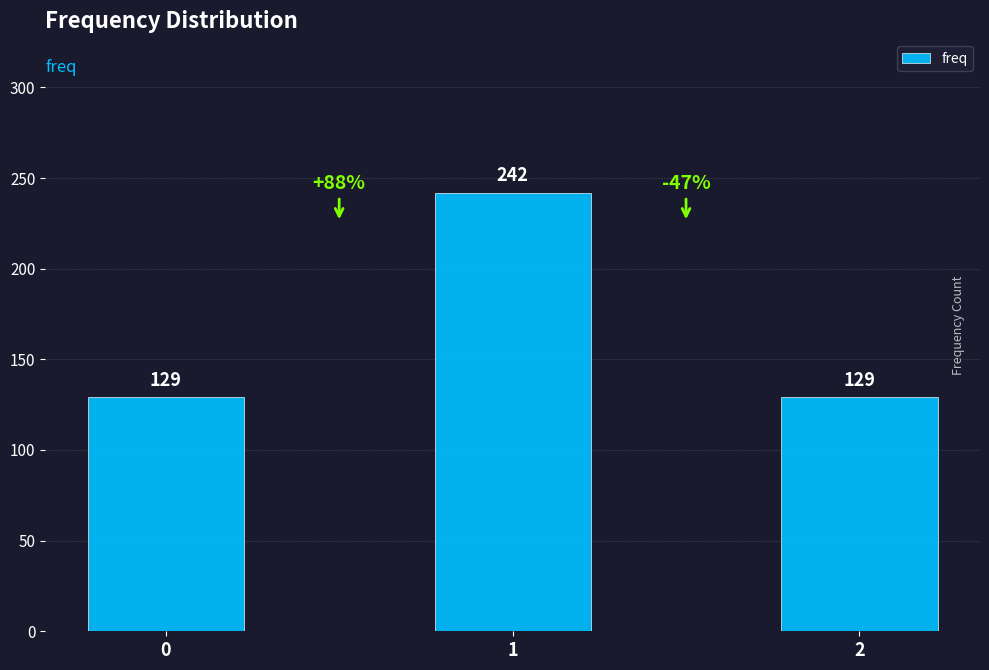

Does the chart contain stacked bars?

No